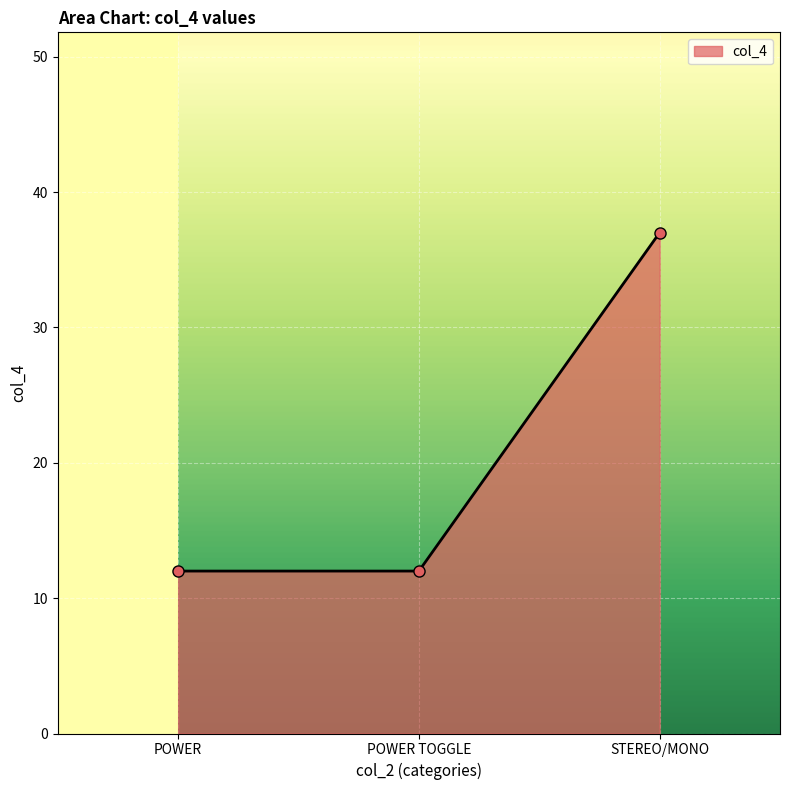

At which category does the chart reach its peak across all series?

STEREO/MONO